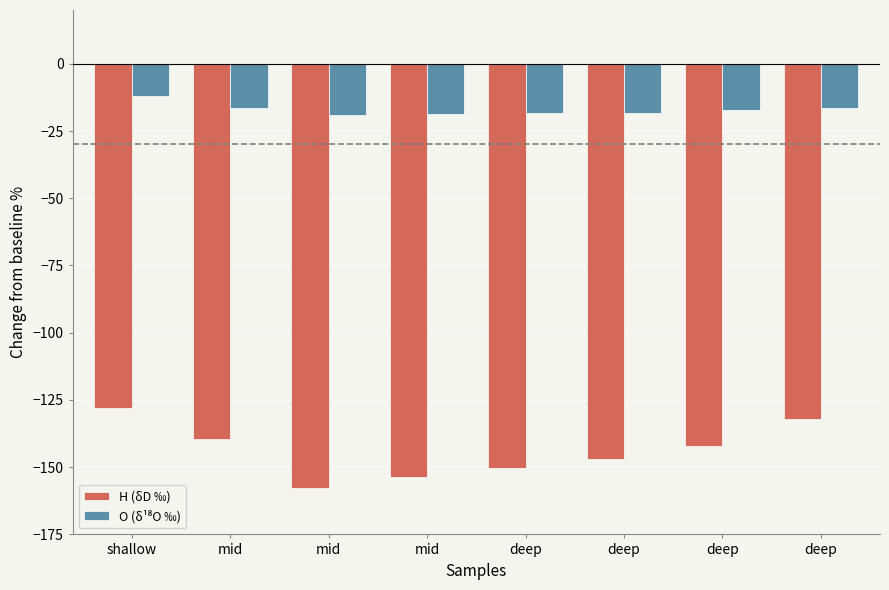

How many bars are there in total?

16